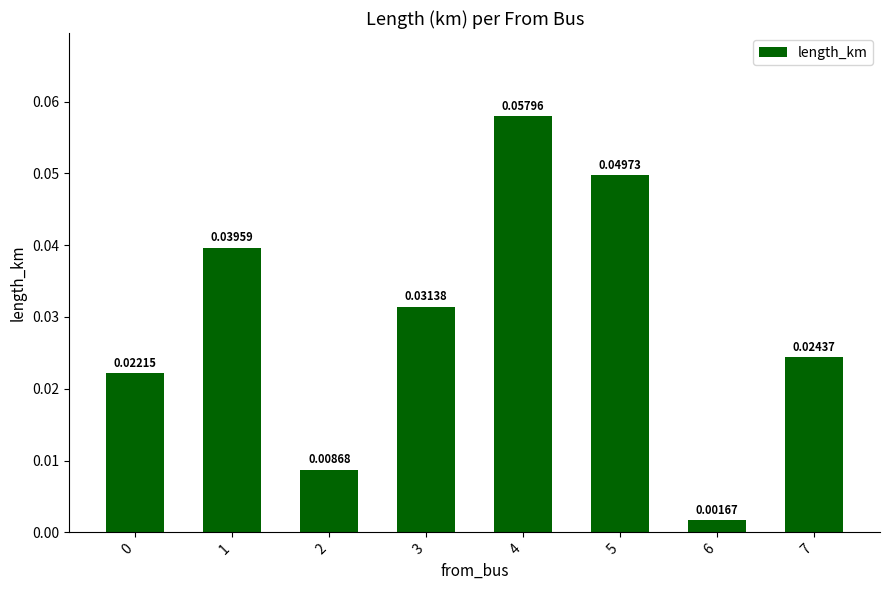

Count the number of categories in the chart.

8